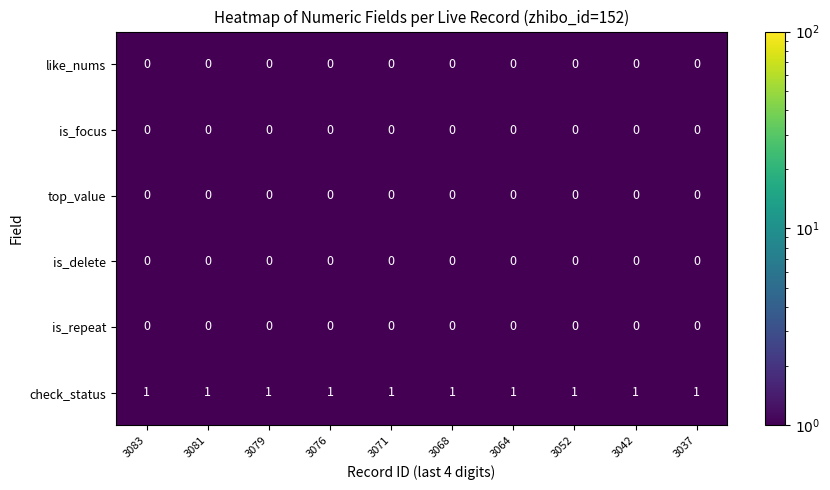

Which series has the largest total across all categories?

check_status